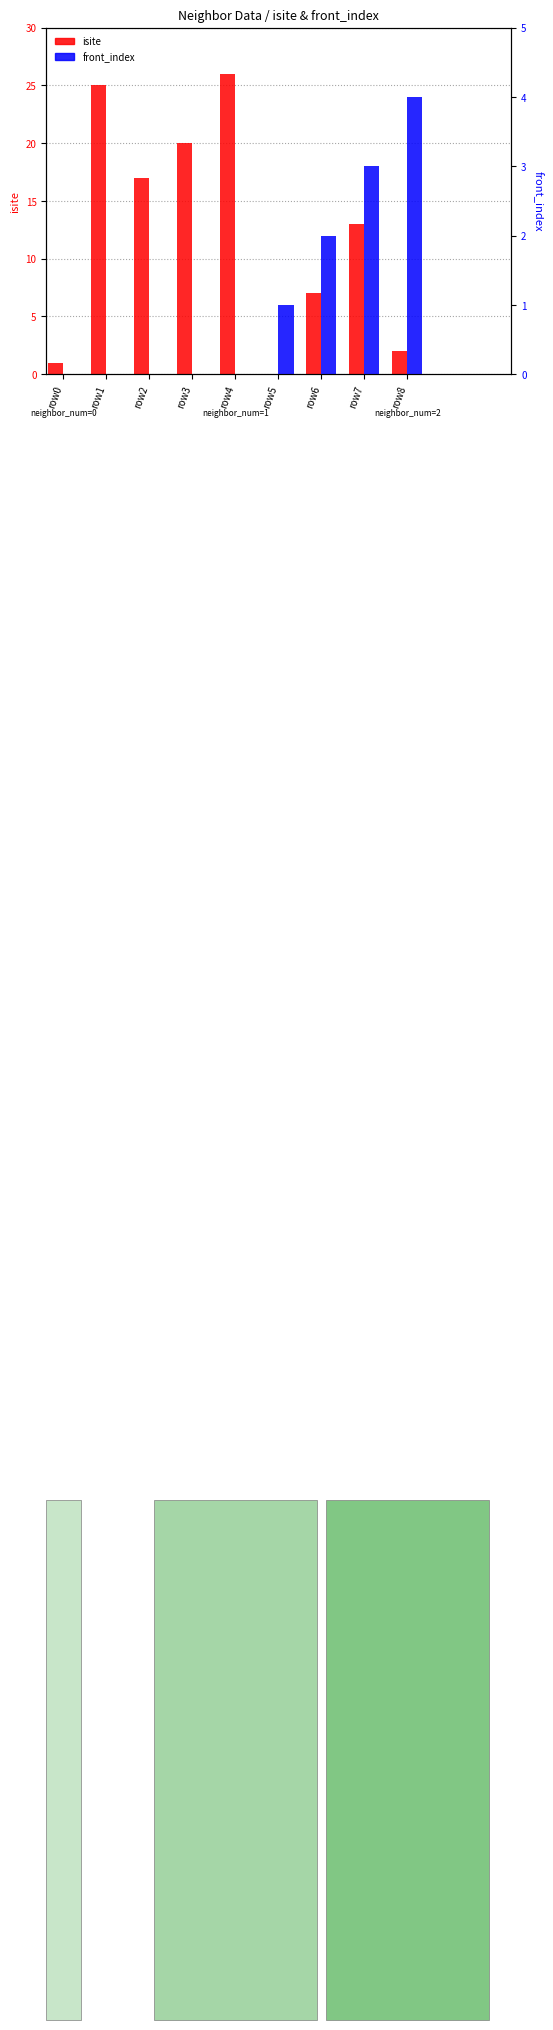

What is the average value of the front_index series?

1